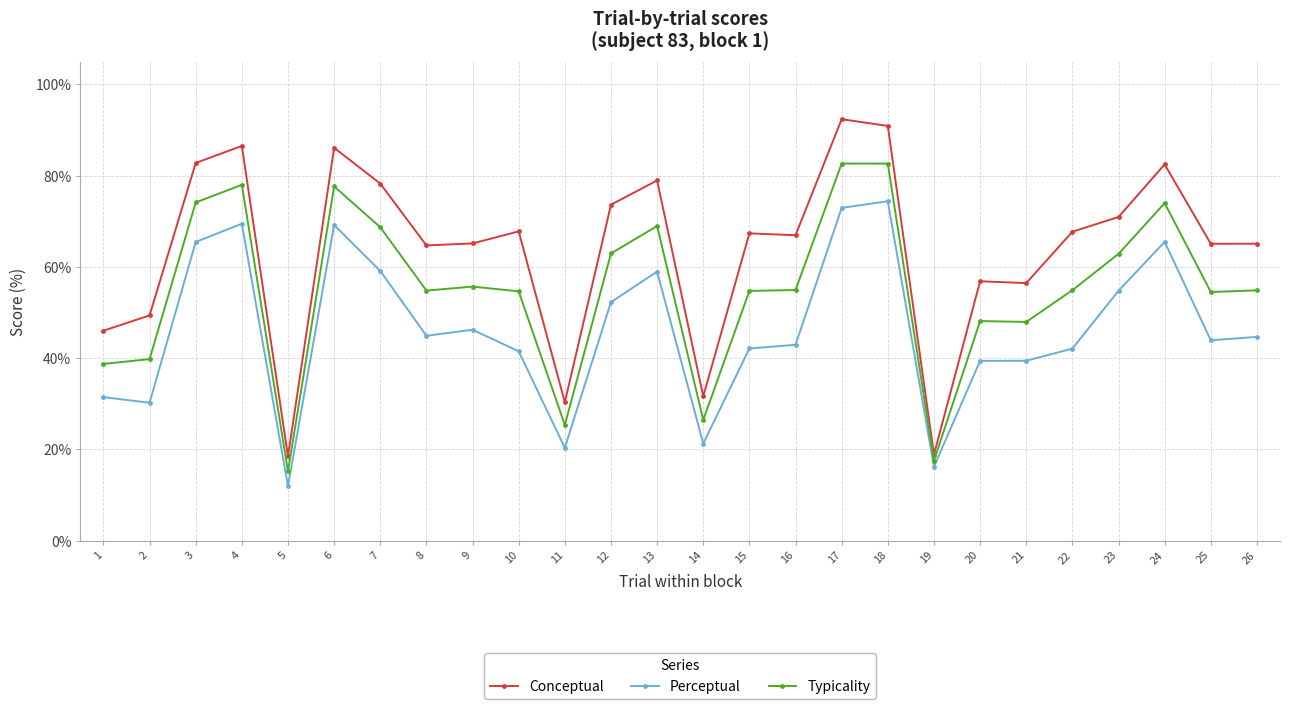

What value does the Perceptual series have at 6?

69.2